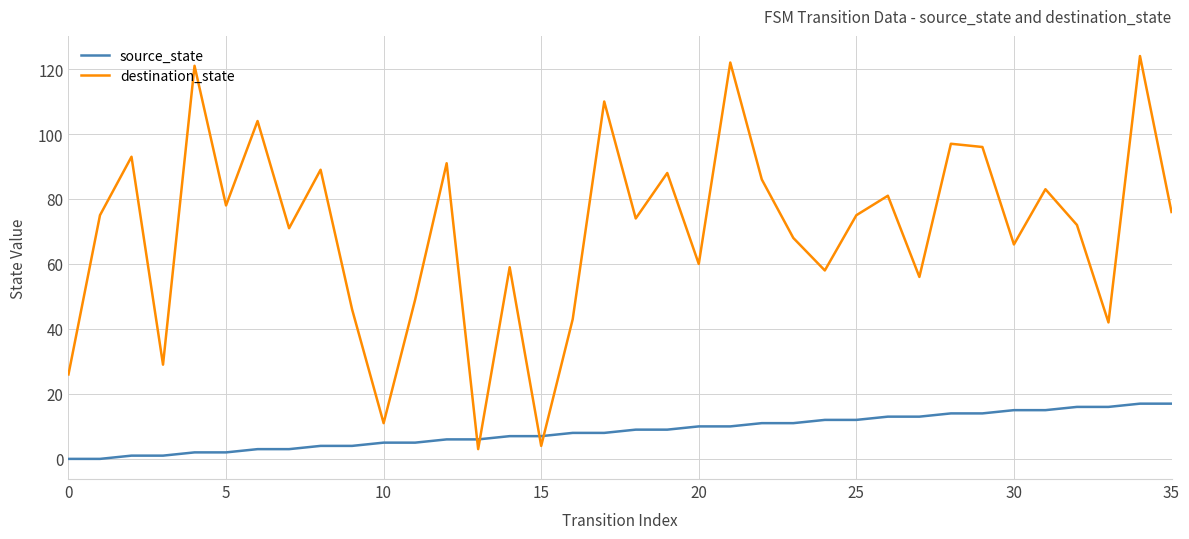

True or false: source_state and destination_state cross at least once.

True